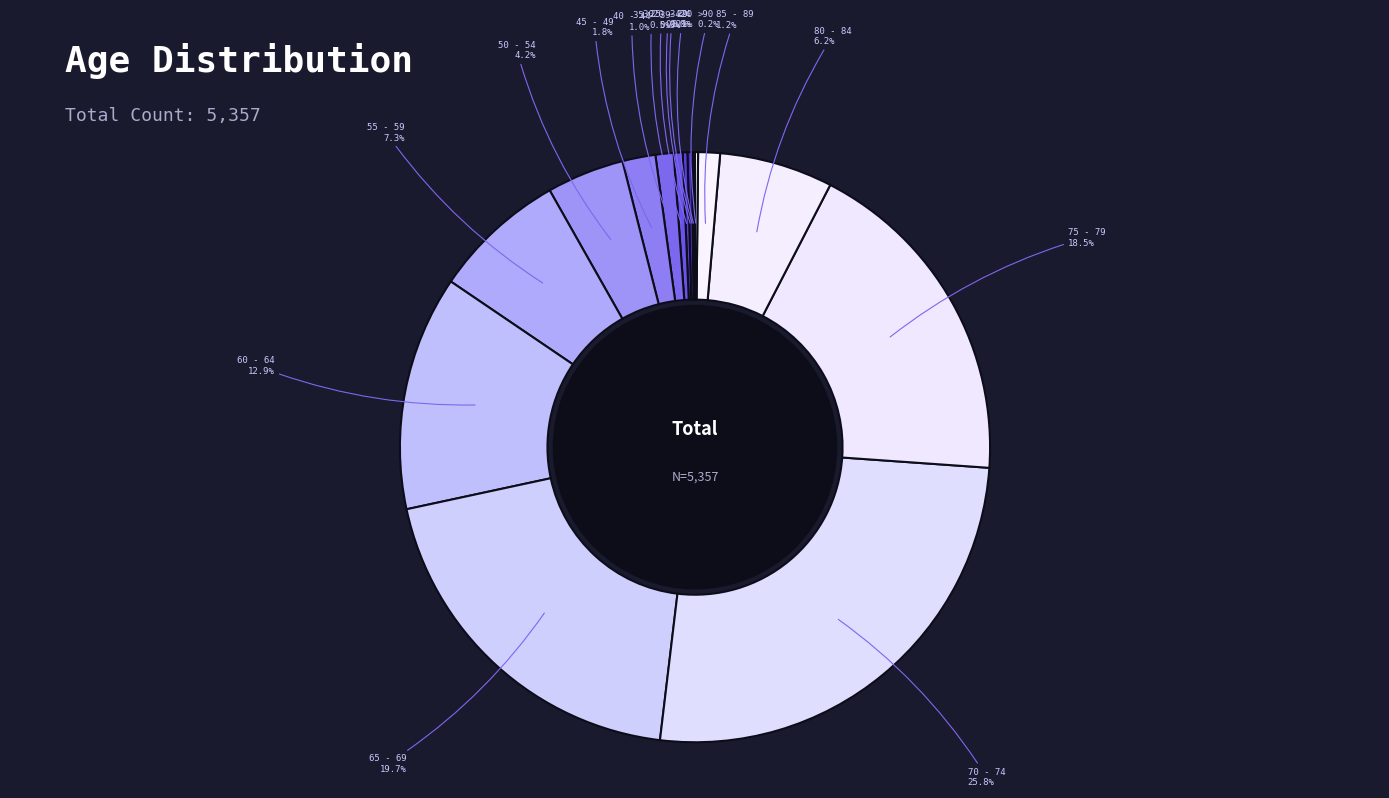

What is the smallest slice in the pie chart?

20 - 24